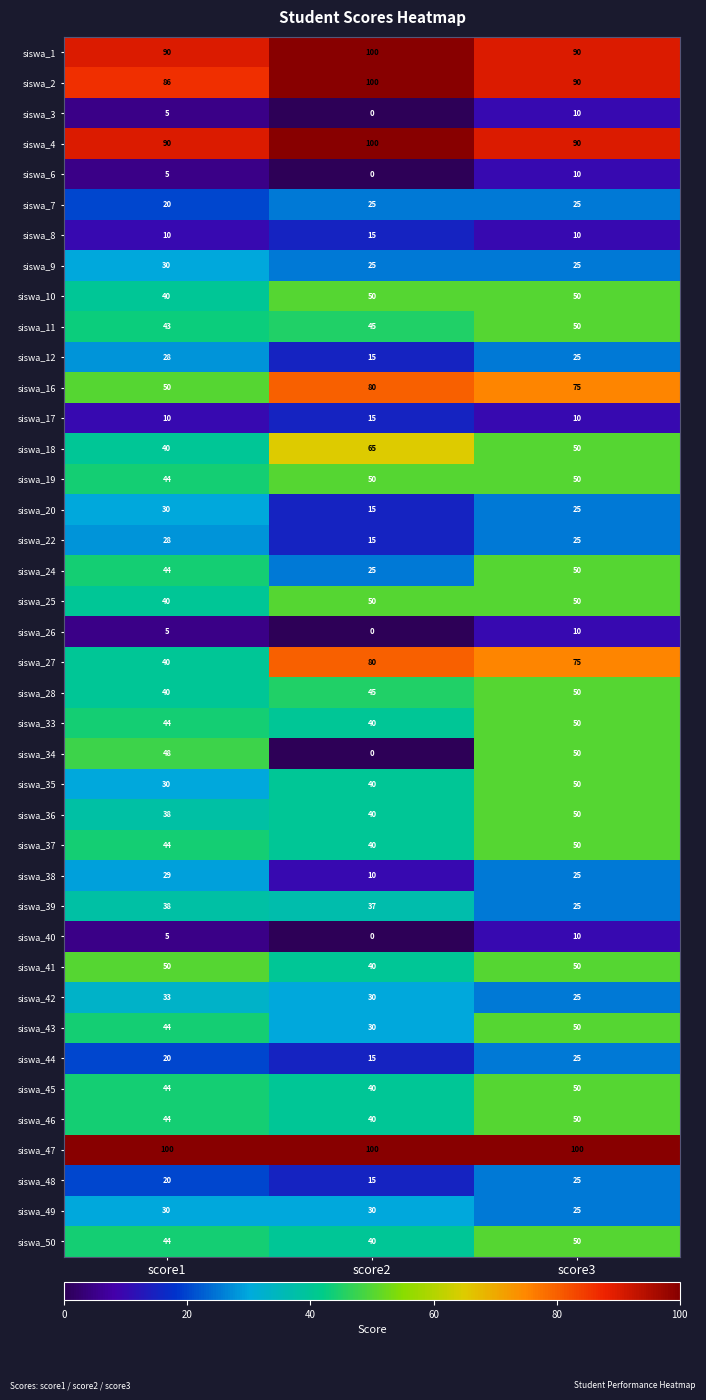

What is the greatest value displayed?

100